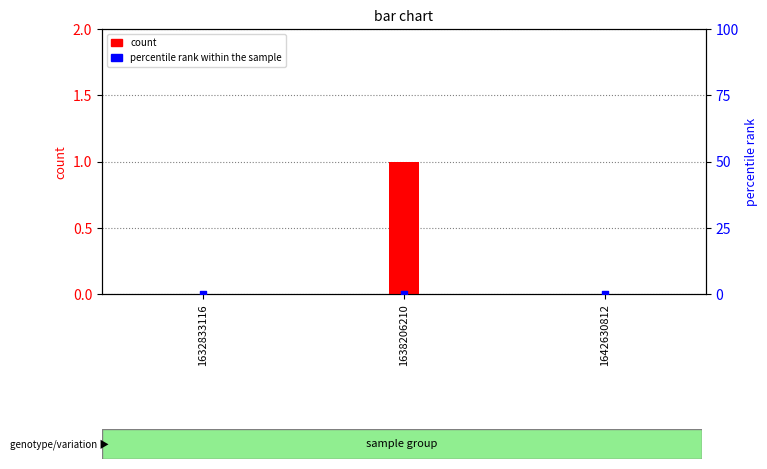

Which series has the widest spread of Y values?

count